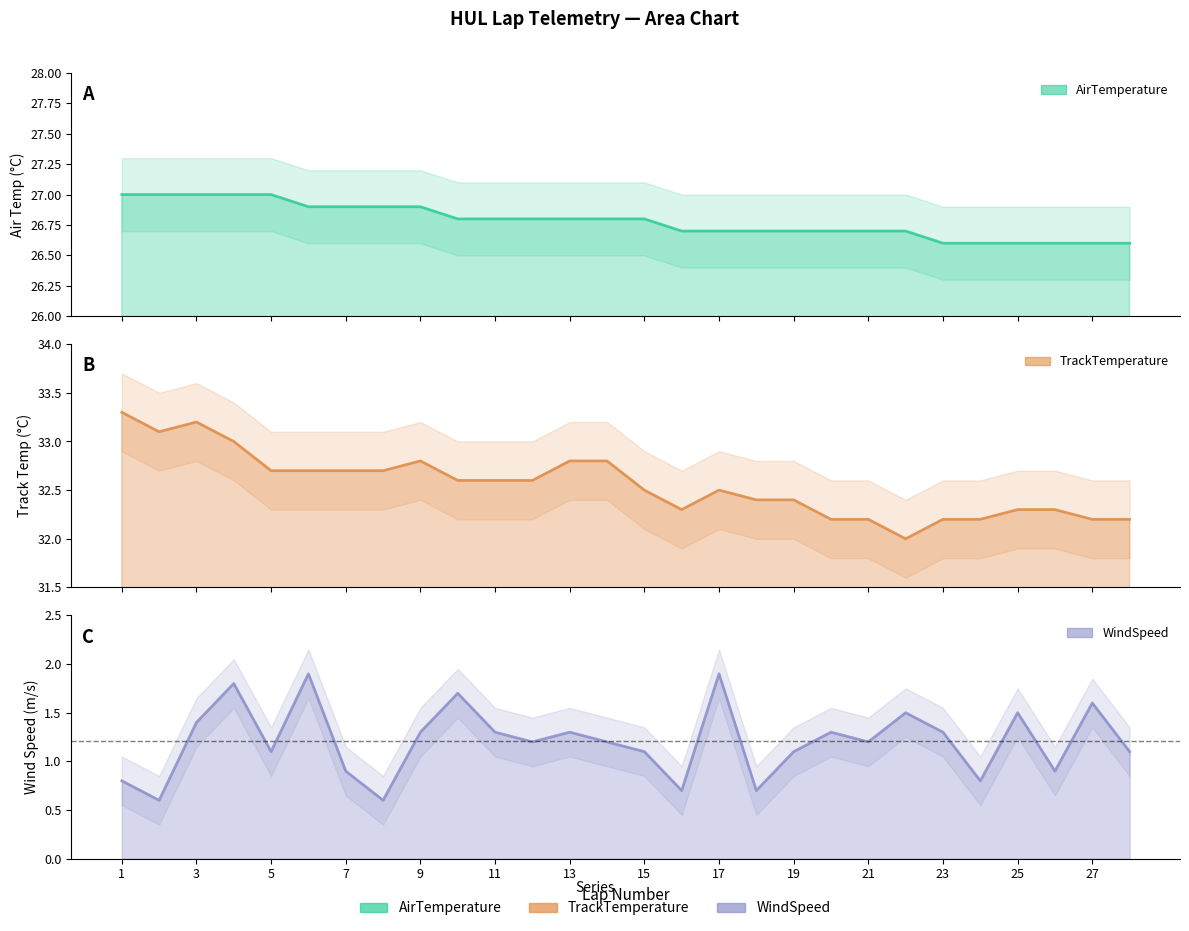

True or false: TrackTemperature and AirTemperature intersect in this chart.

False